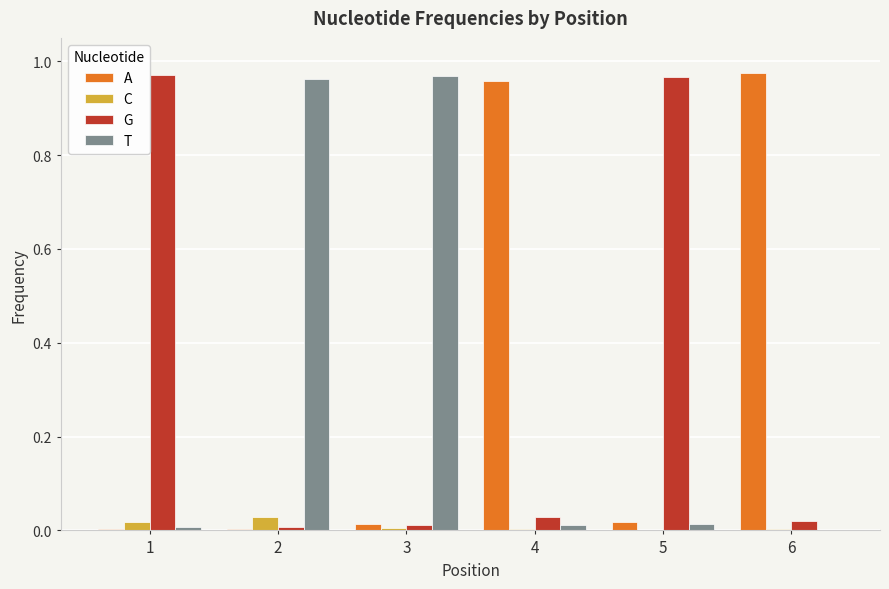

What is the average value of the T series?

0.3